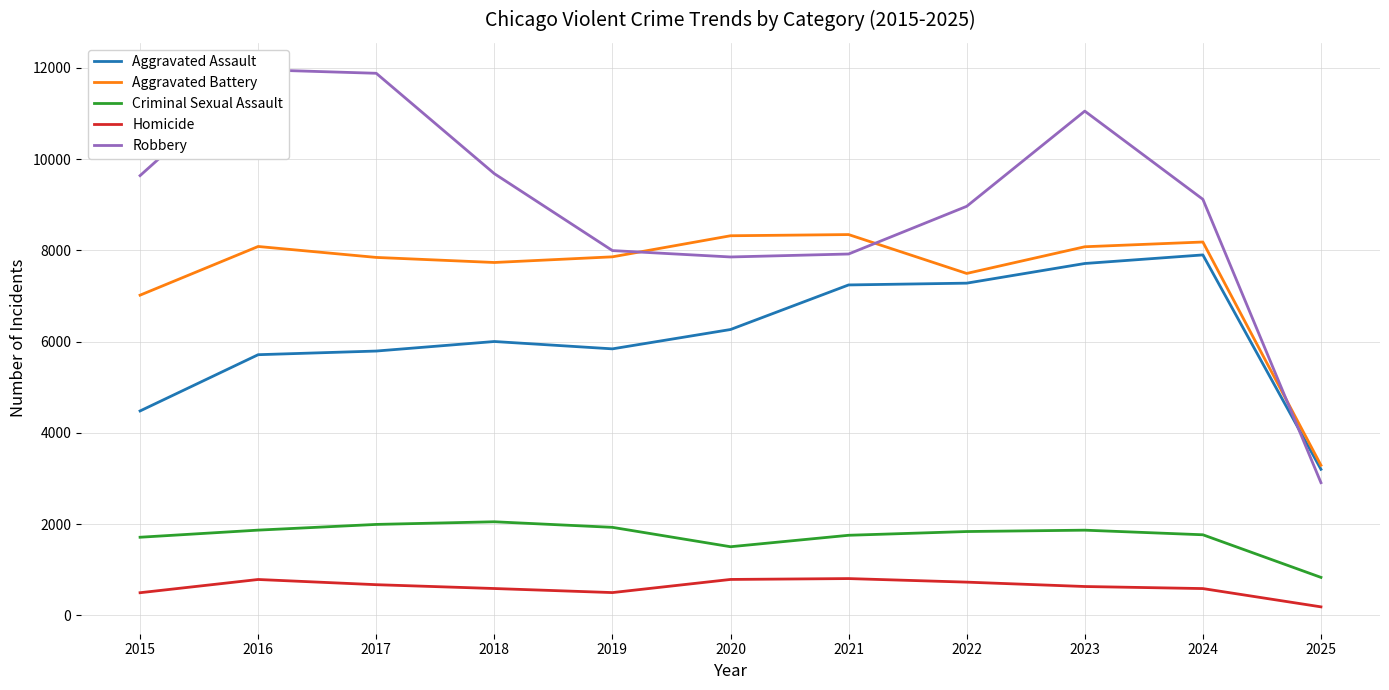

True or false: Robbery has a value of 9638 at 2015.

True